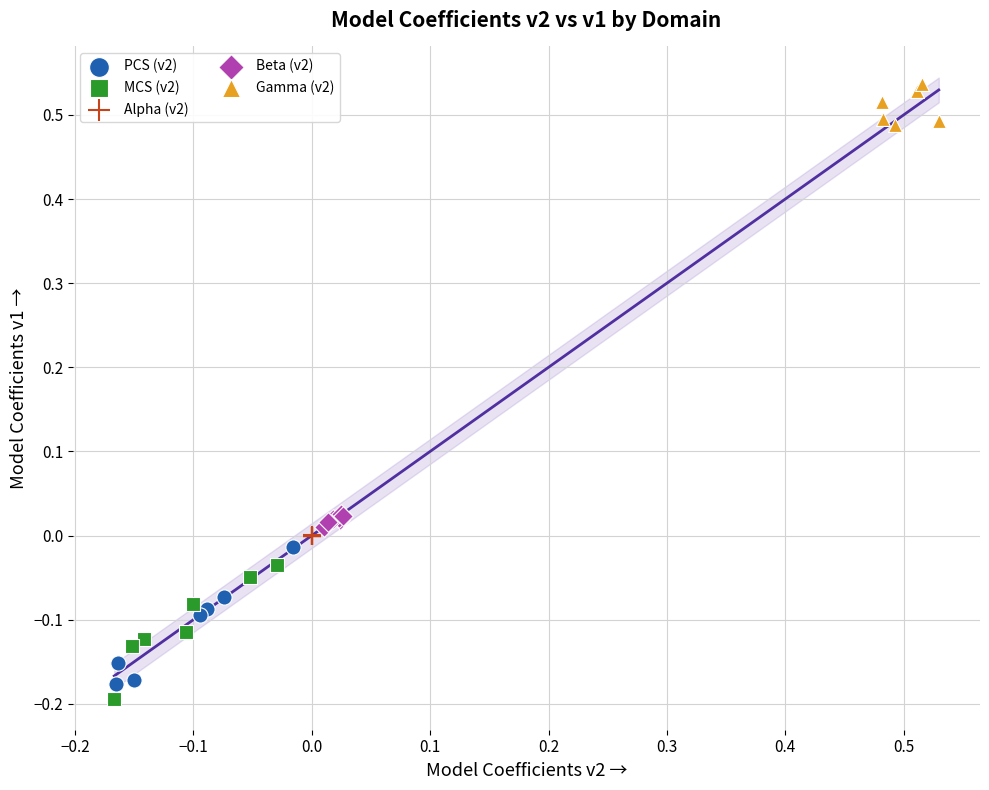

Which series reaches the maximum Y coordinate?

Gamma (v2)